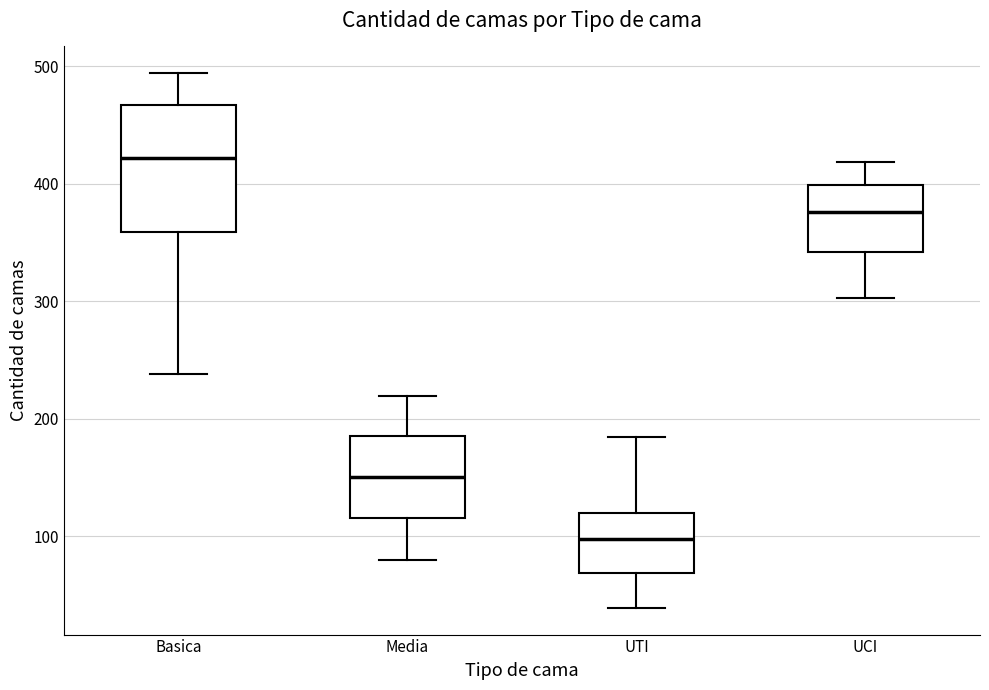

Reading left to right, read every box against the y-axis: the position of its median line, the range the box covers, and the ends of its whiskers. The values are not printed on the chart, so give them approximately, as read against the axis.

Basica: median 420, box 360 to 470, whiskers 240 to 490
Media: median 150, box 120 to 190, whiskers 80 to 220
UTI: median 100, box 70 to 120, whiskers 40 to 180
UCI: median 380, box 340 to 400, whiskers 300 to 420